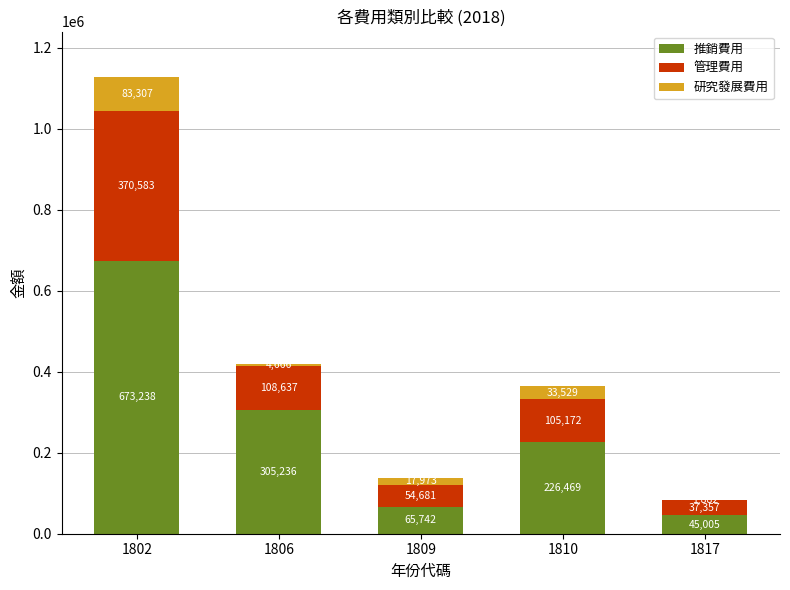

What is the total value across all series at 1809?

138396